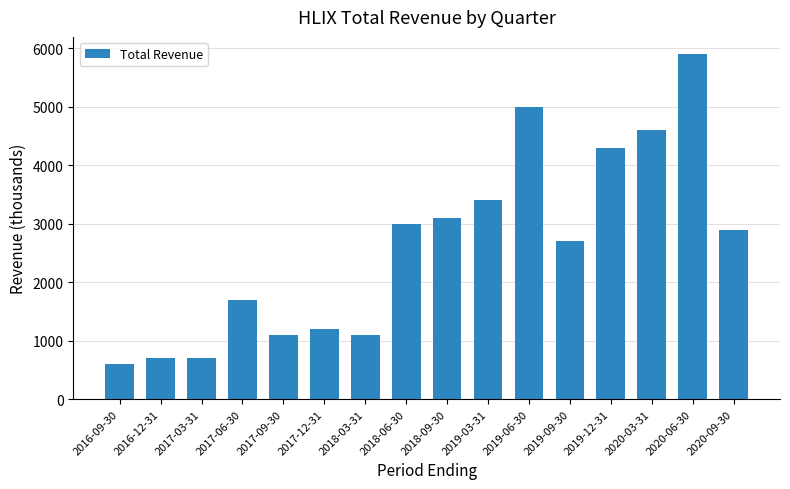

What is the maximum value shown in the chart?

5900